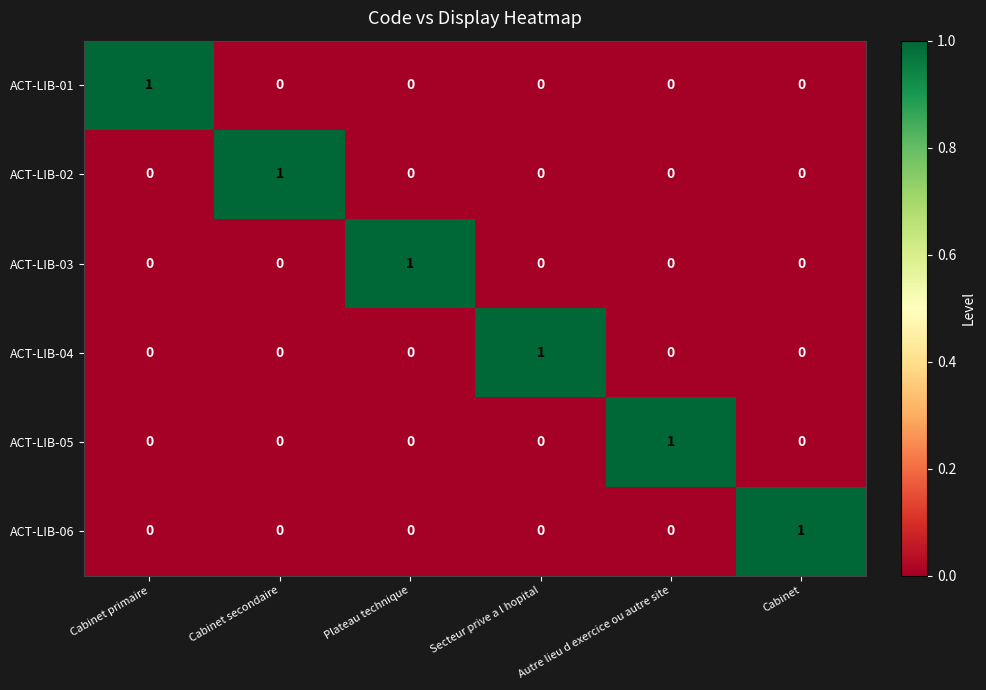

At how many categories does at least one series exceed 0?

6